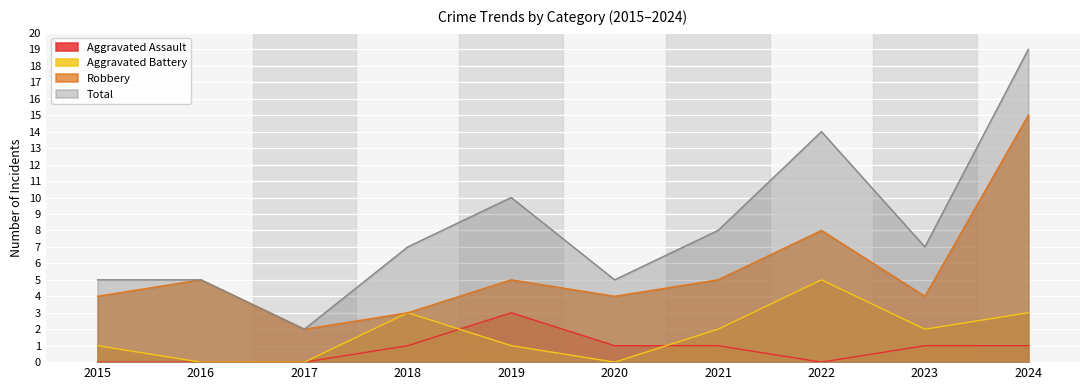

Reading left to right, list all the values displayed in this chart.

Aggravated Assault: 2015=0	2016=0	2017=0	2018=1	2019=3	2020=1	2021=1	2022=0	2023=1	2024=1
Aggravated Battery: 2015=1	2016=0	2017=0	2018=3	2019=1	2020=0	2021=2	2022=5	2023=2	2024=3
Robbery: 2015=4	2016=5	2017=2	2018=3	2019=5	2020=4	2021=5	2022=8	2023=4	2024=15
Total: 2015=5	2016=5	2017=2	2018=7	2019=10	2020=5	2021=8	2022=14	2023=7	2024=19